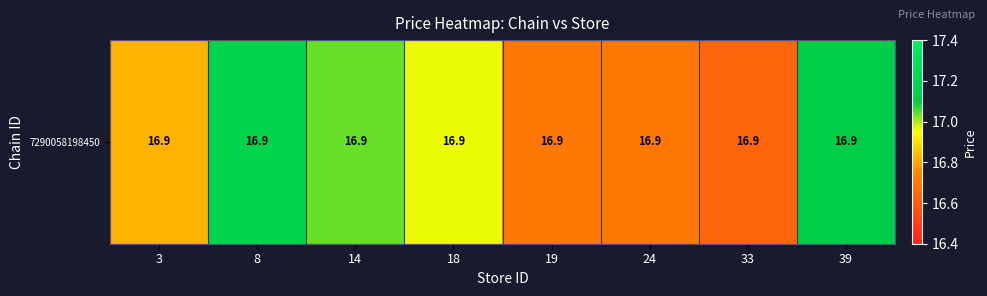

What is the difference between the values at 24 and 33?

0.1